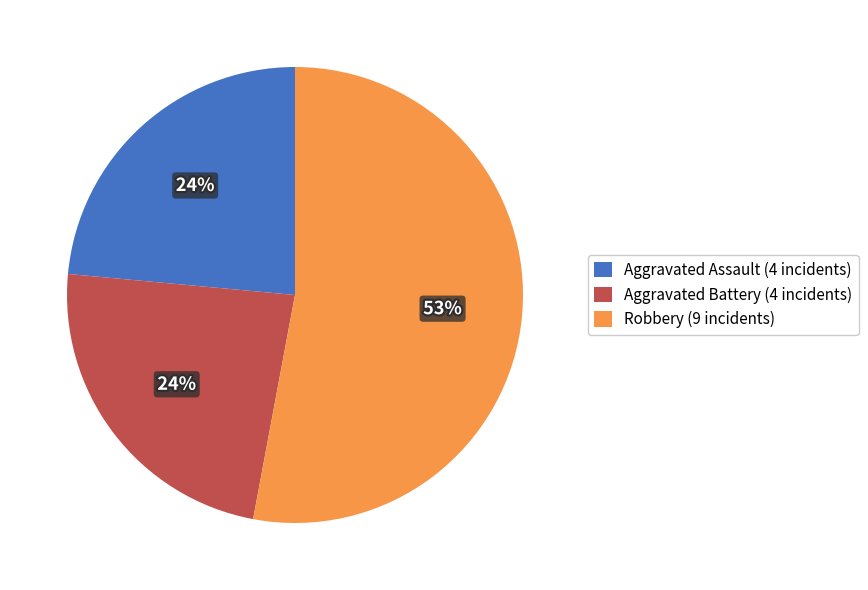

What percentage is the Aggravated Assault (4 incidents) slice, to the nearest percent?

24%